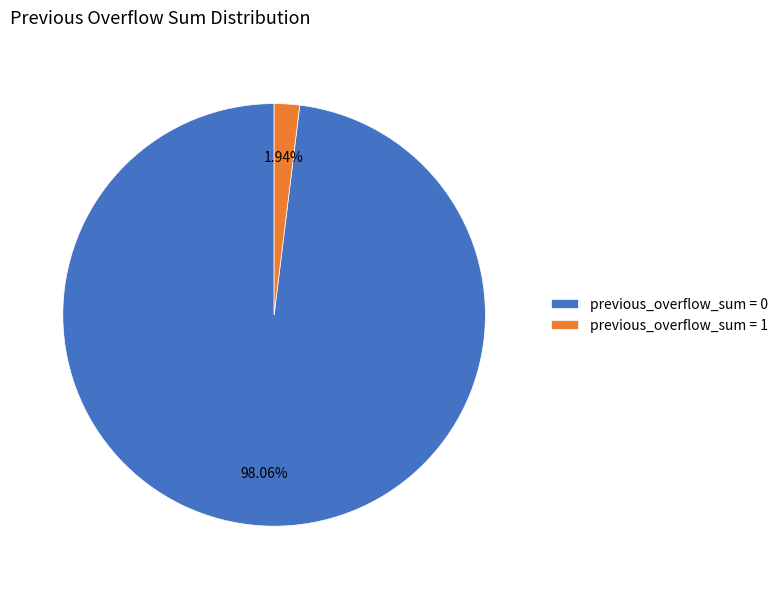

Which category has the biggest portion of the pie?

previous_overflow_sum = 0